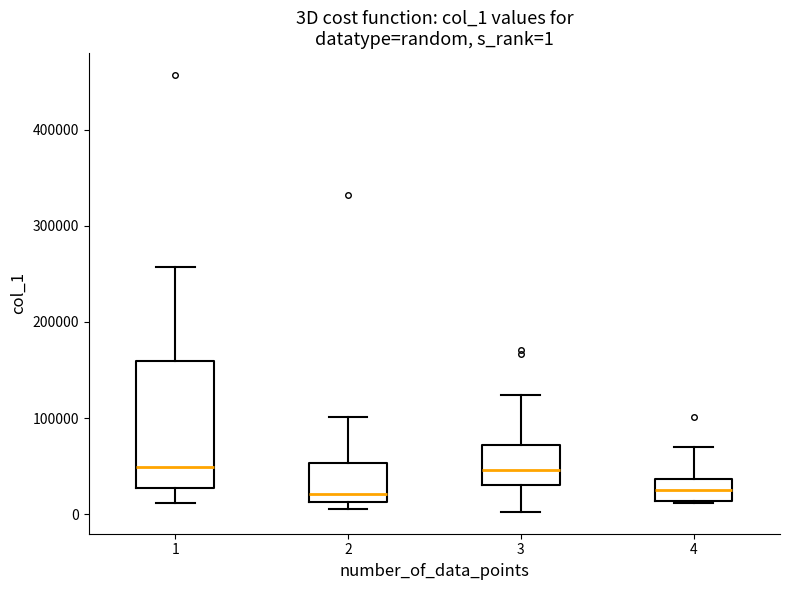

Which box is the tallest, from its lower edge to its upper edge?

1